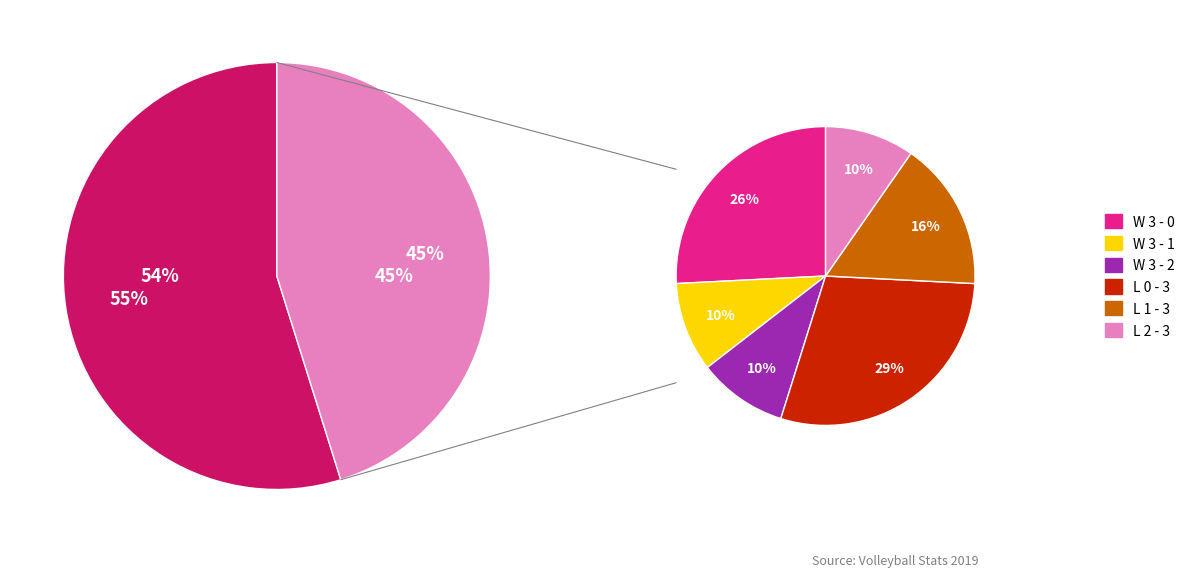

True or false: L 1 - 3 accounts for 6% of the total.

False